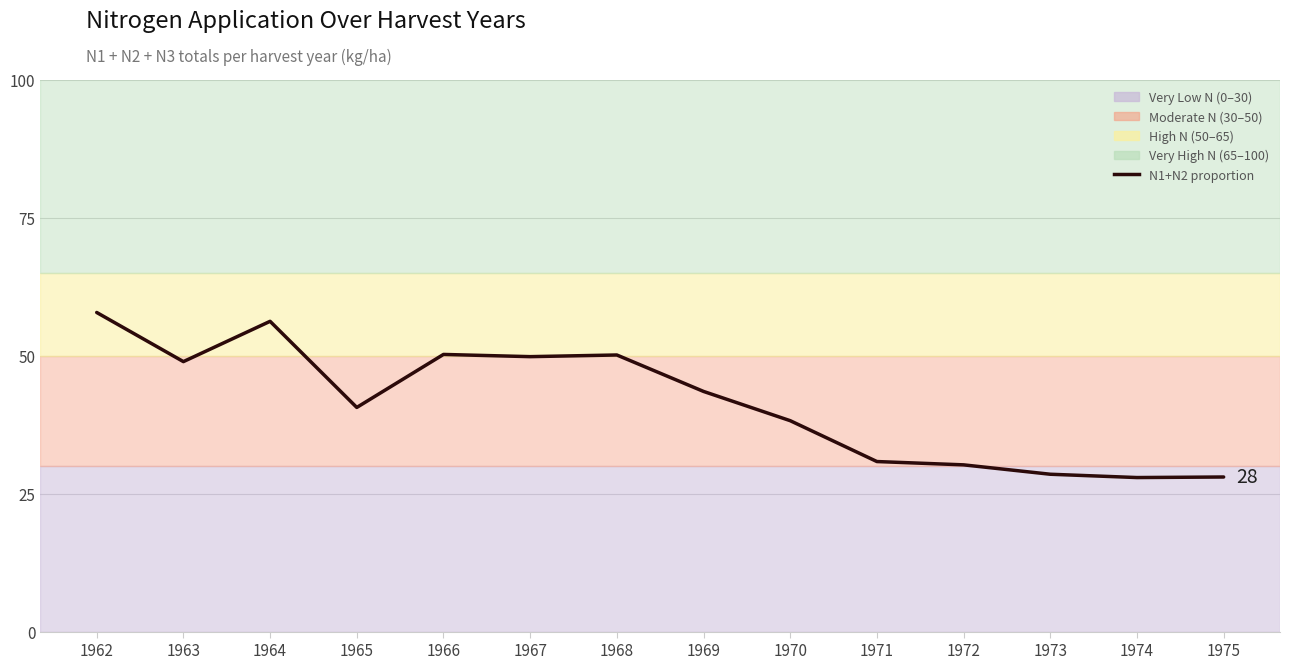

How many lines are shown in the chart?

1